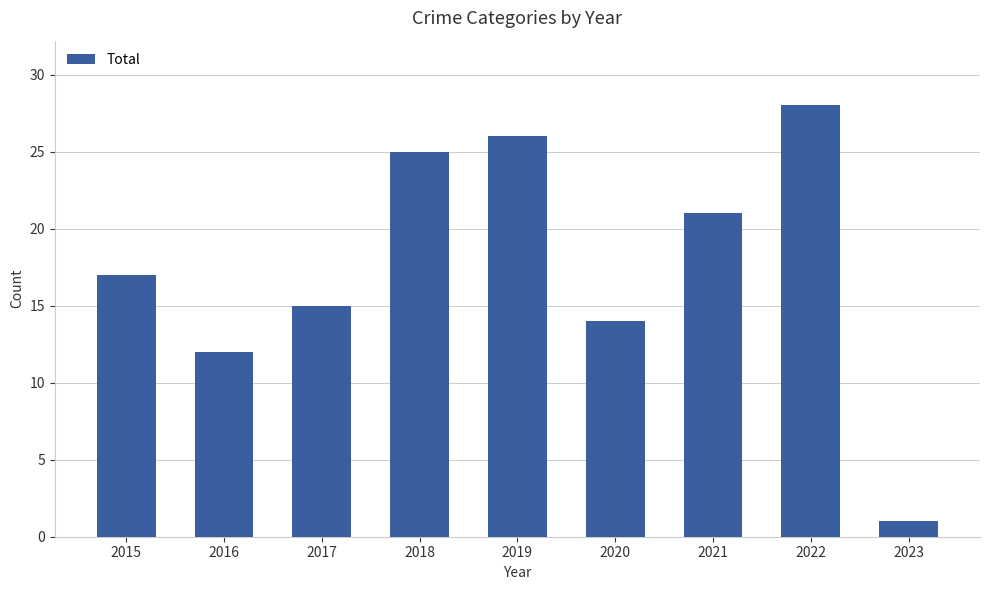

Which category has the highest value across all series?

2022